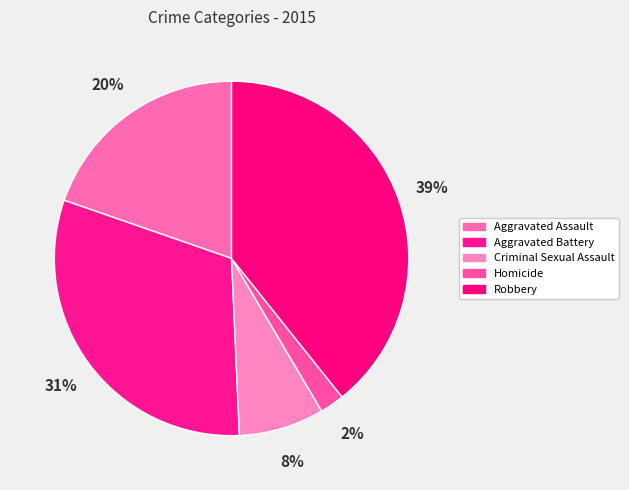

How many segments does this pie chart have?

5